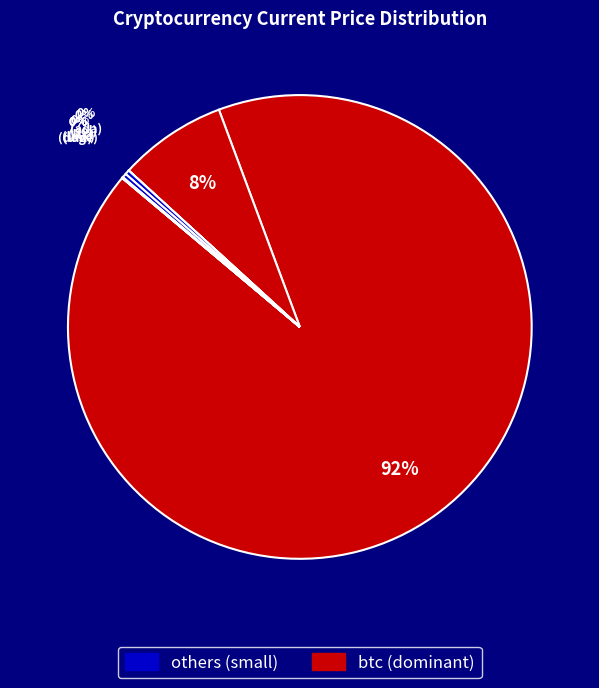

Count the number of slices in the pie.

8